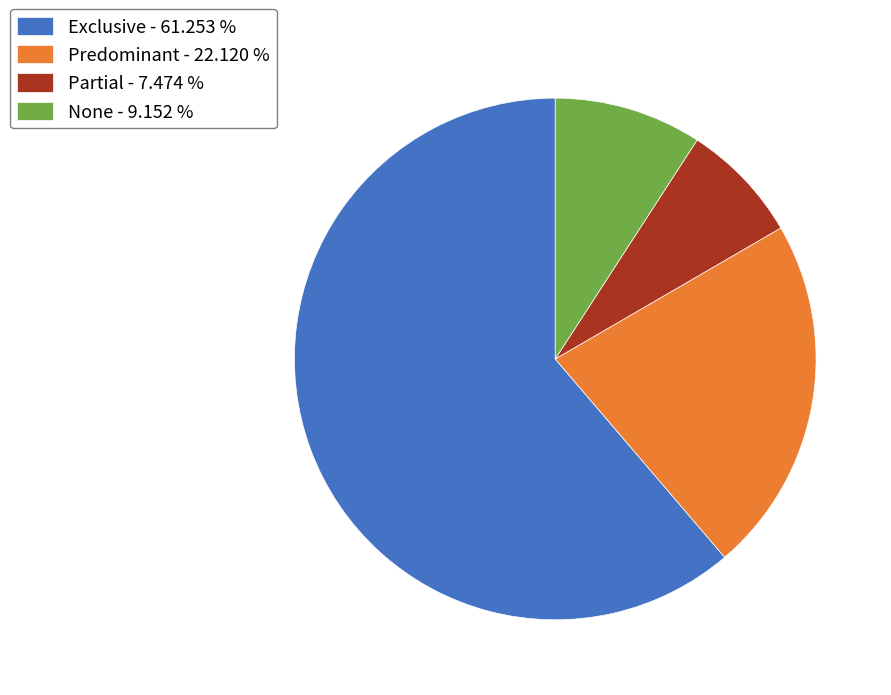

How many segments does this pie chart have?

4